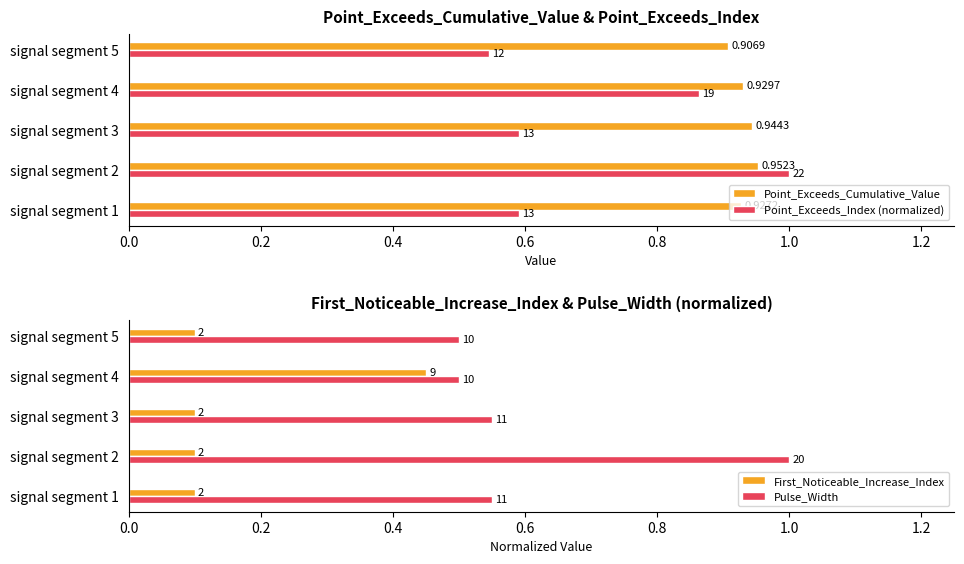

Reading right to left, extract all data points from this chart.

Point_Exceeds_Cumulative_Value: 0.9	0.9	0.9	1.0	0.9
Point_Exceeds_Index (normalized): 0.5	0.9	0.6	1.0	0.6
First_Noticeable_Increase_Index: 0.1	0.5	0.1	0.1	0.1
Pulse_Width: 0.5	0.5	0.6	1.0	0.6